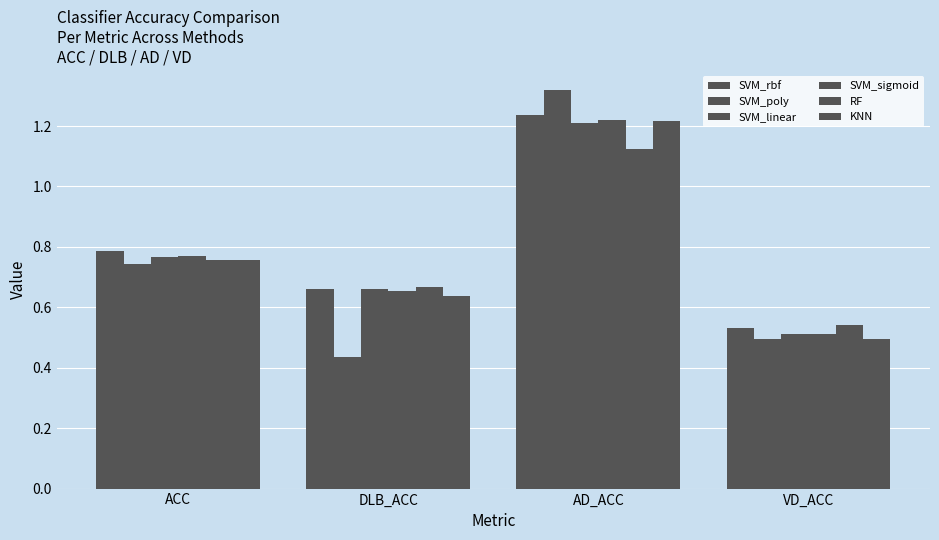

Count the number of data series in this chart.

6